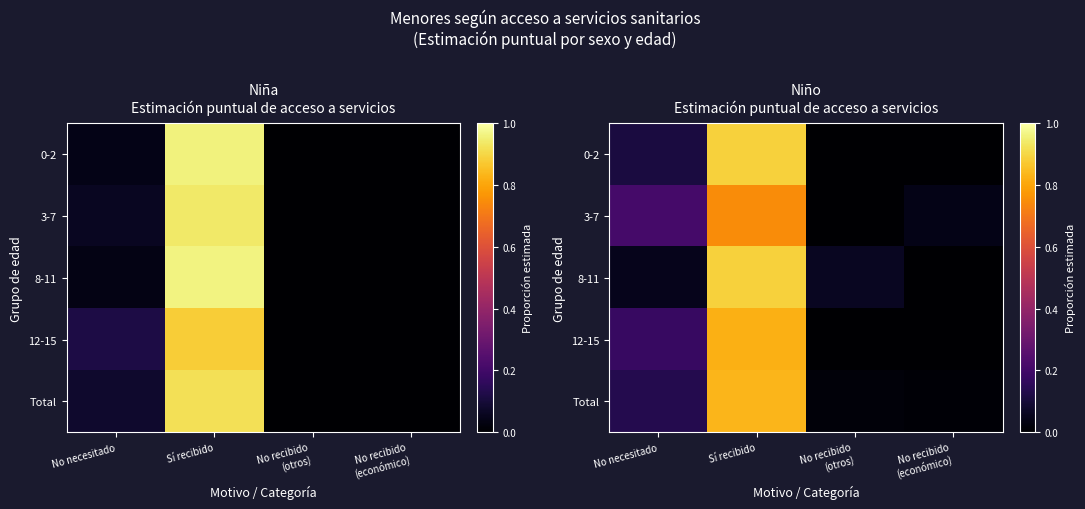

Is it true that Total equals 0.5 at Sí recibido?

False